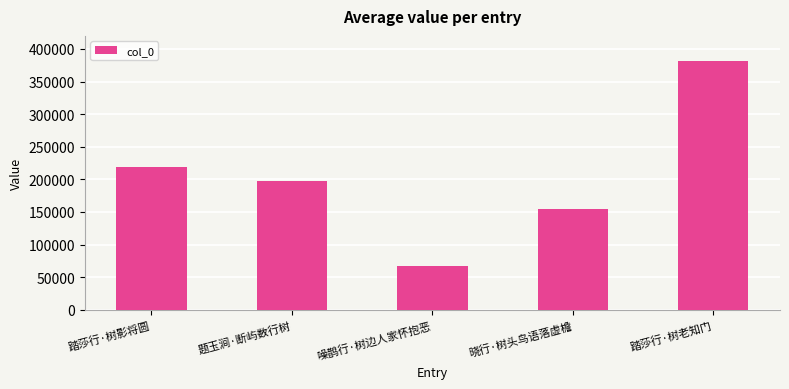

Where is the data nearest to the value 224265?

踏莎行·树影将圆